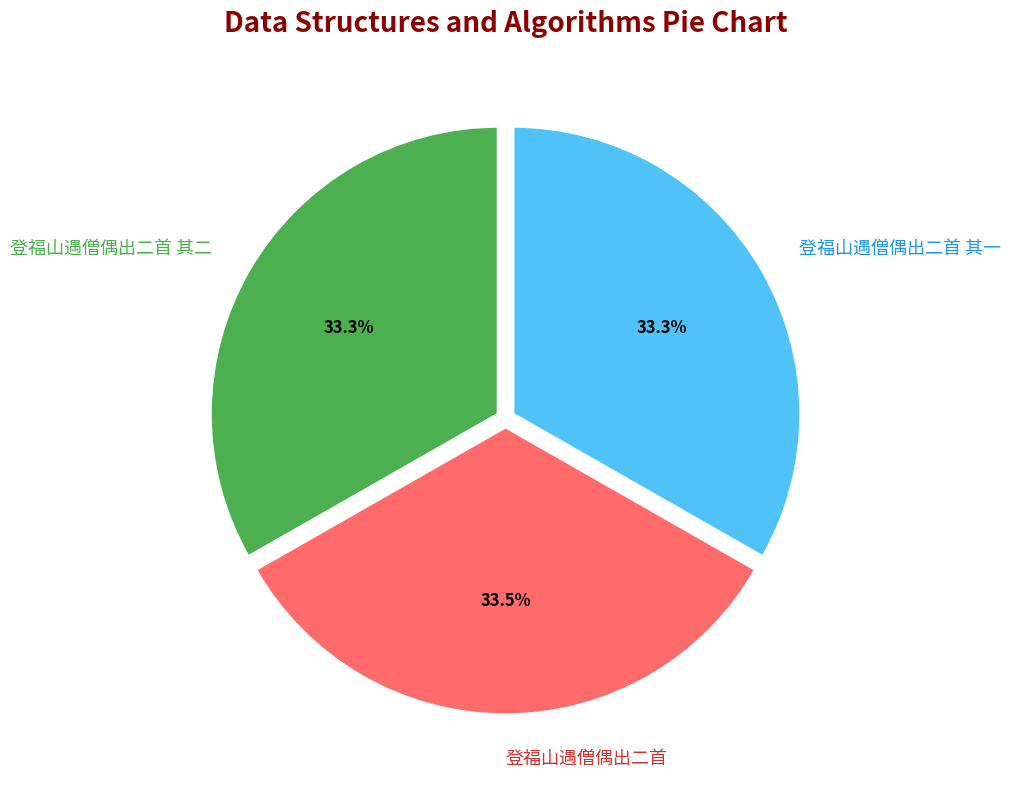

Is there any slice that represents more than half of the pie?

No